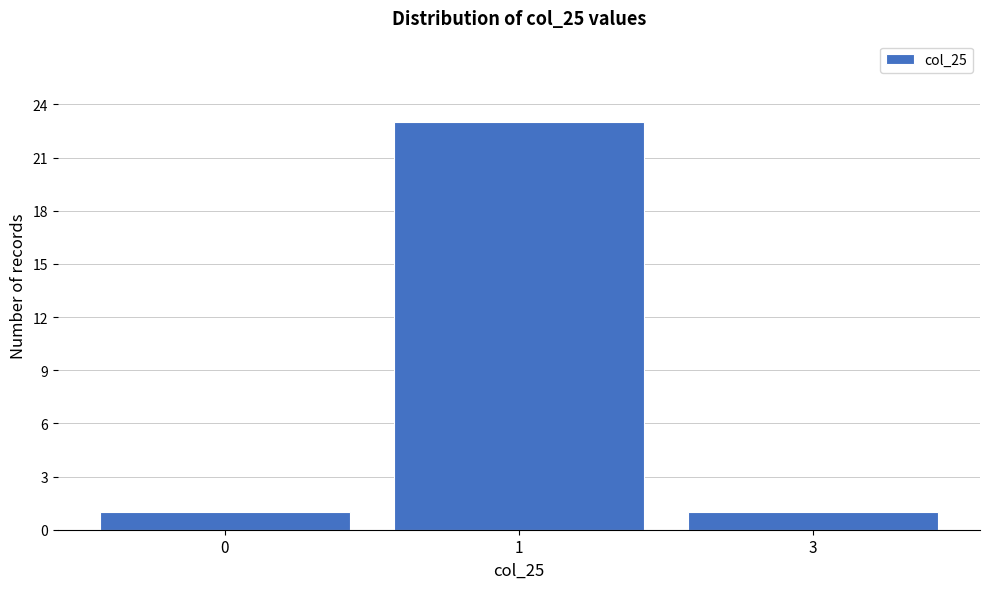

Reading left to right, transcribe all the data shown in this chart.

0=1	1=23	3=1